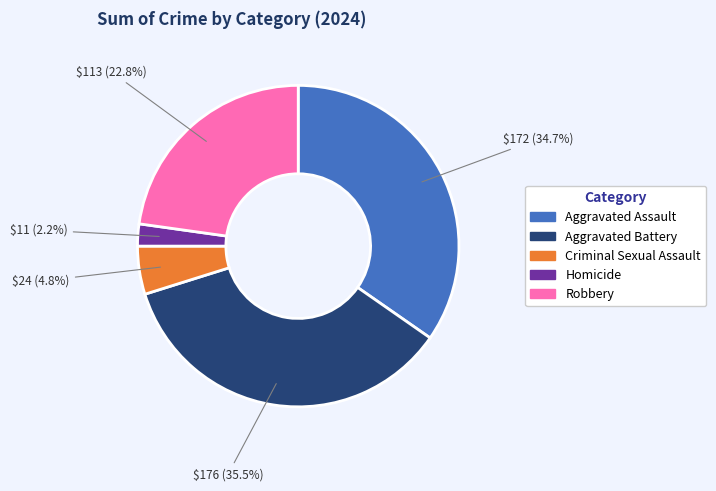

Between Homicide and Criminal Sexual Assault, which is larger?

Criminal Sexual Assault